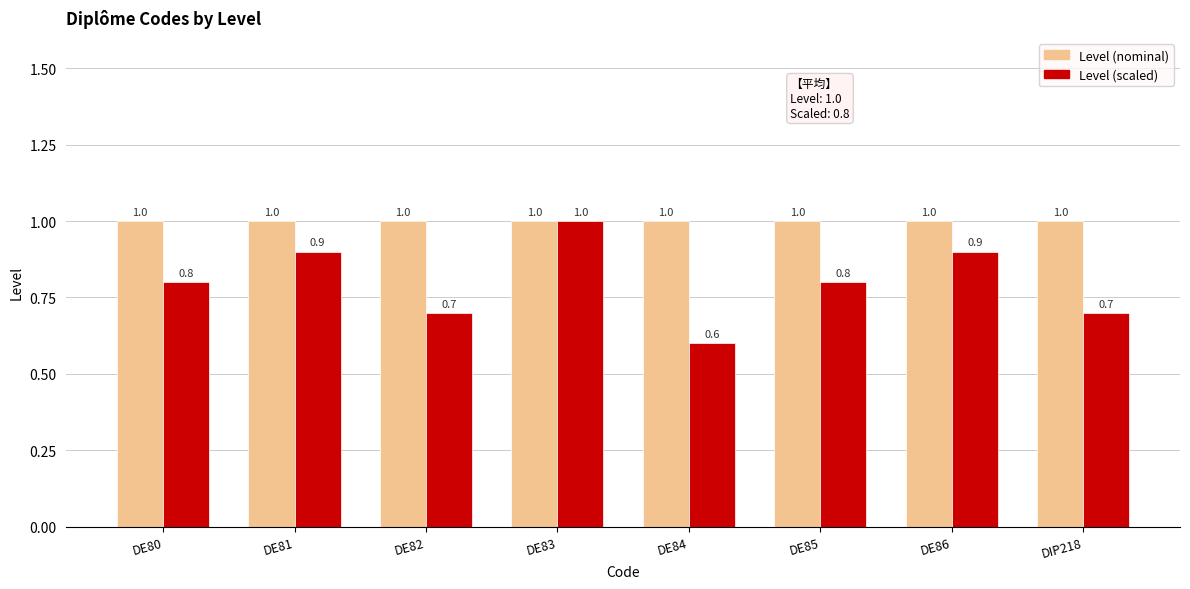

At which label is Level (scaled) closest to 0?

DE84